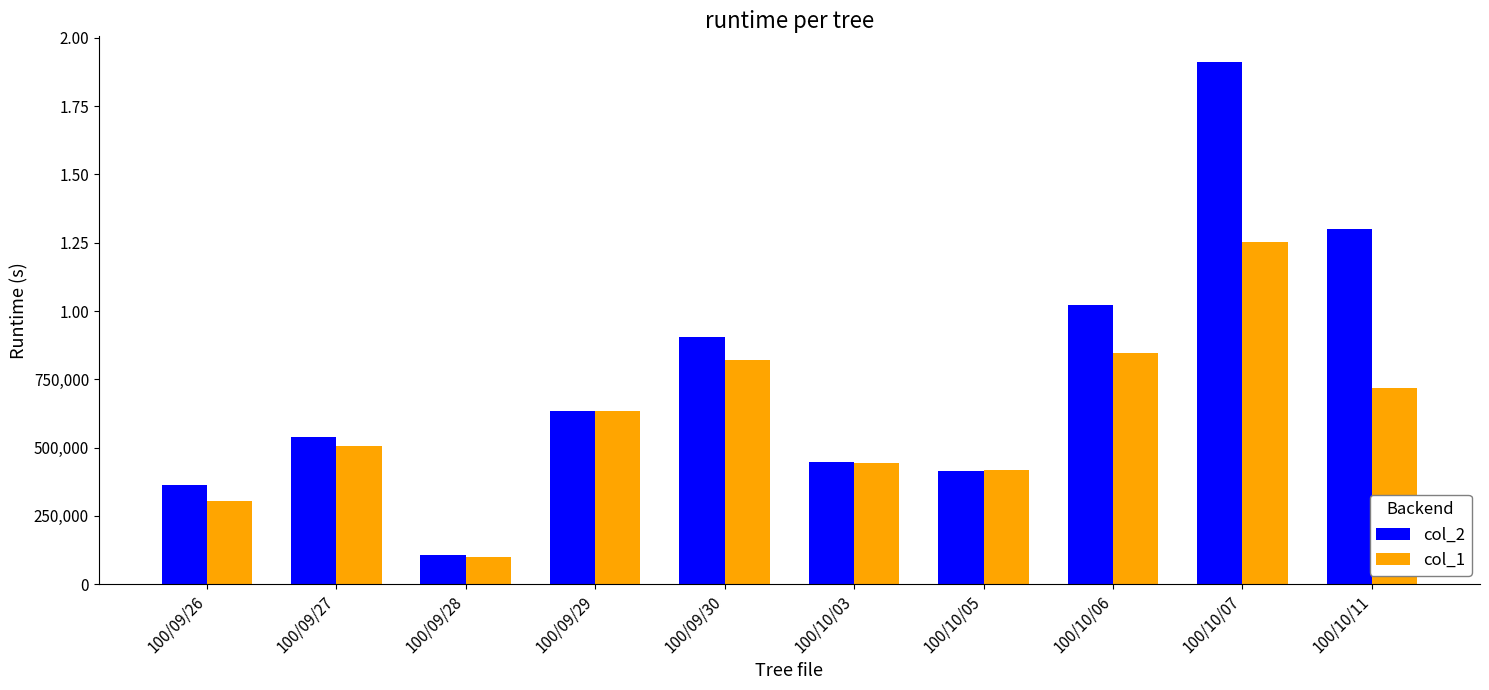

At which label does col_2 first exceed 635550?

100/09/30